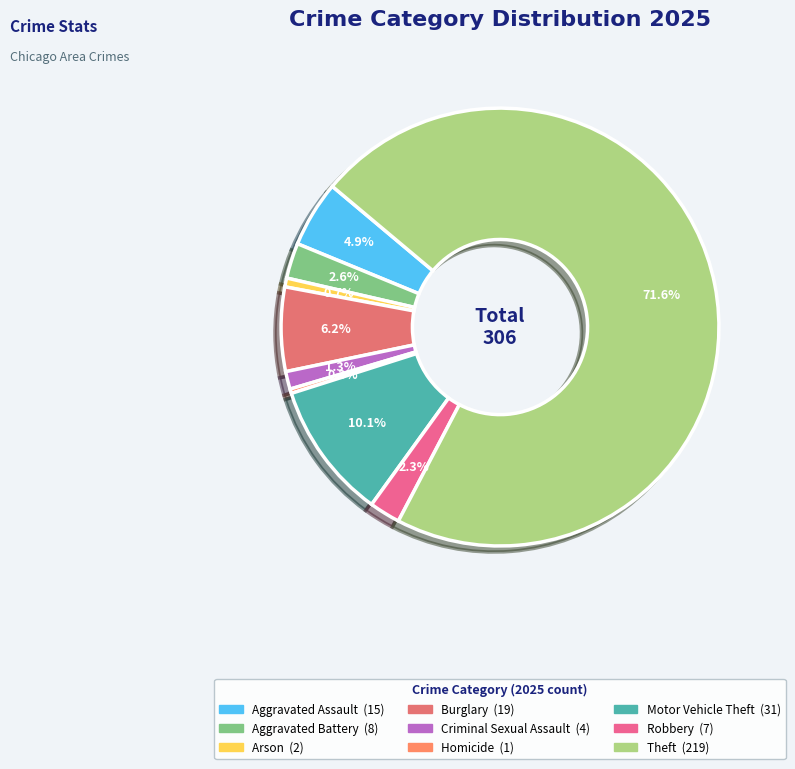

What percentage is the Robbery slice, to the nearest percent?

2%